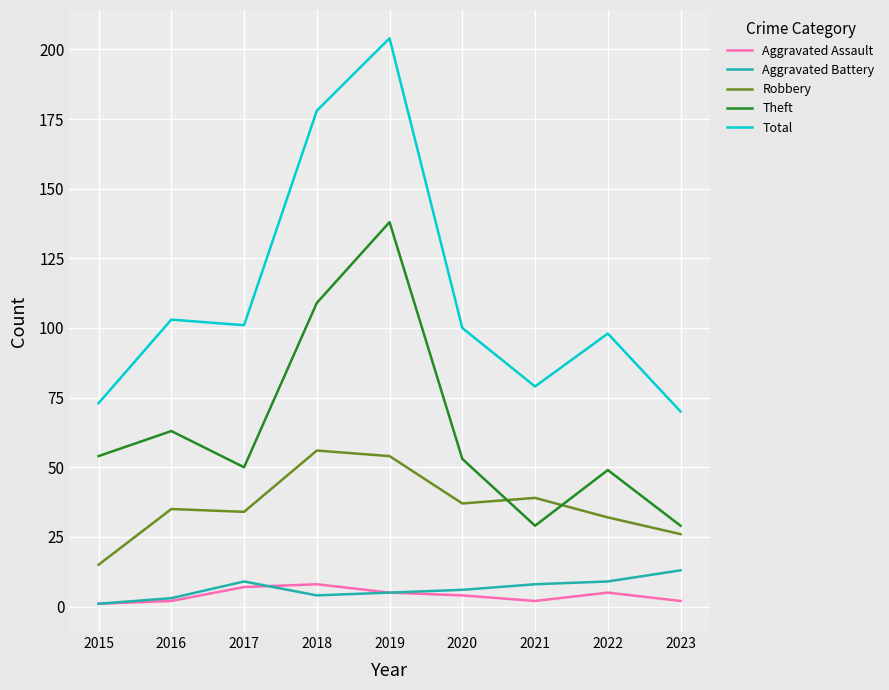

True or false: Theft and Aggravated Assault intersect in this chart.

False